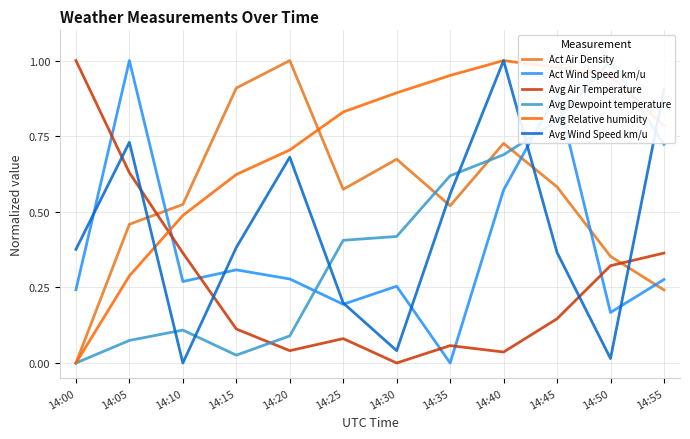

Is it true that Avg Air Temperature equals 0.4 at 14:55?

True